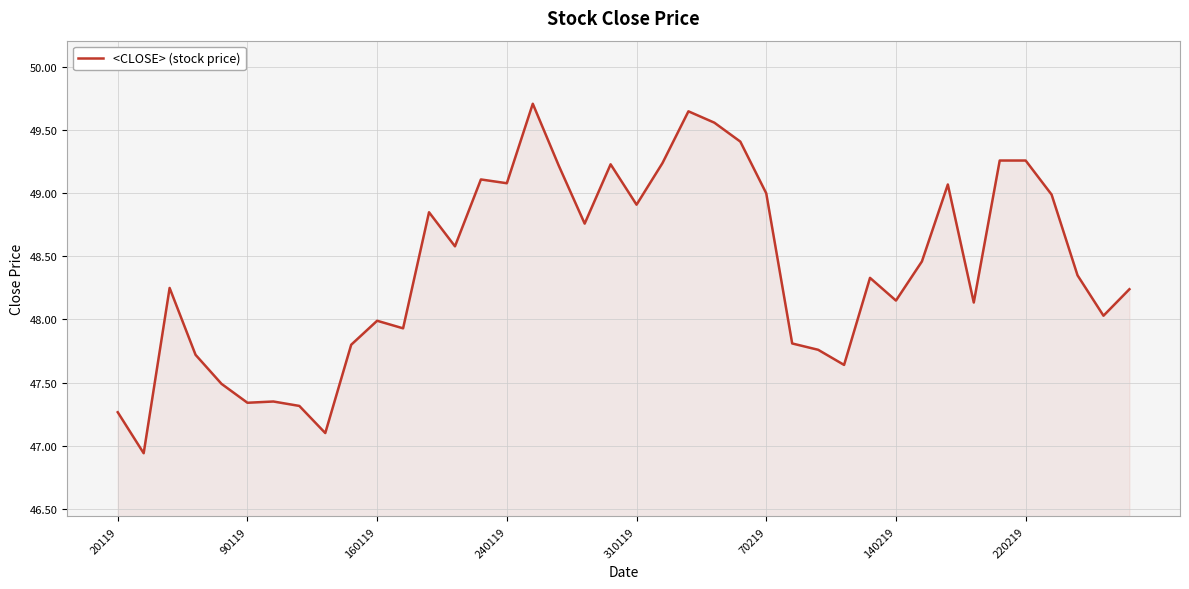

What is the difference between the maximum and minimum values?

2.8